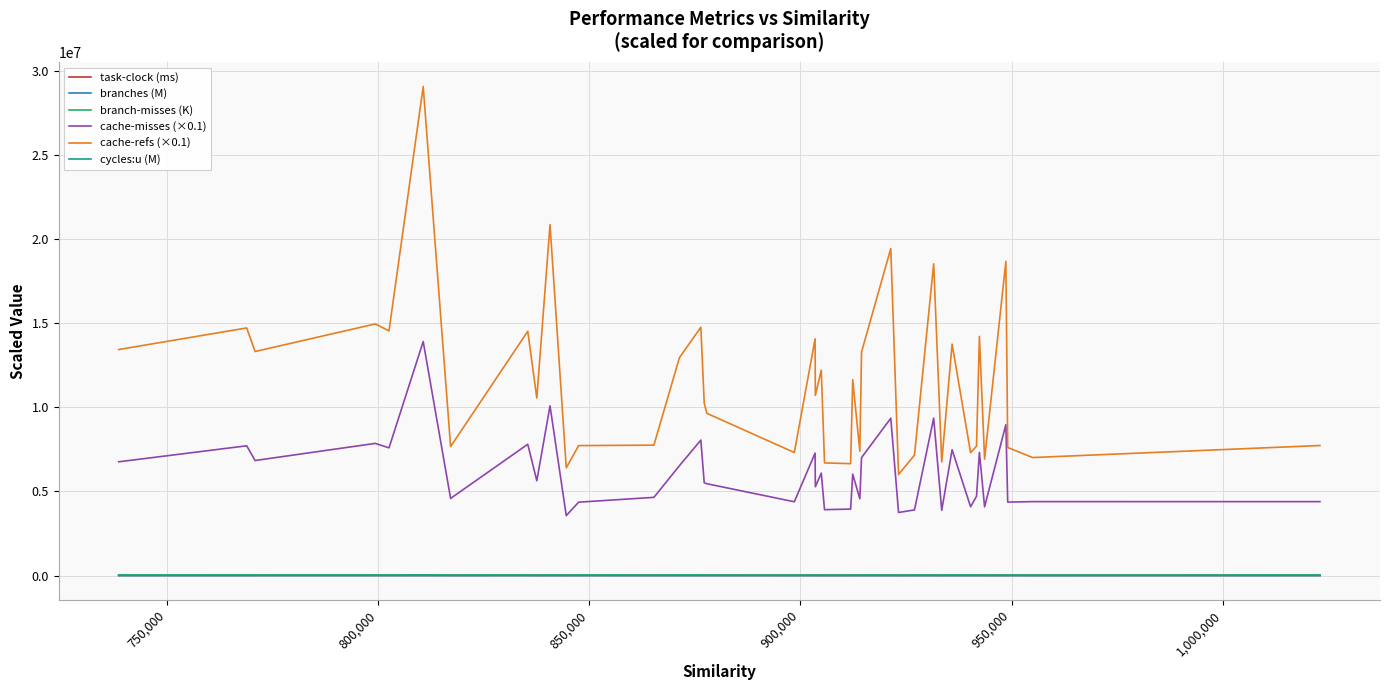

How many lines are shown in the chart?

6